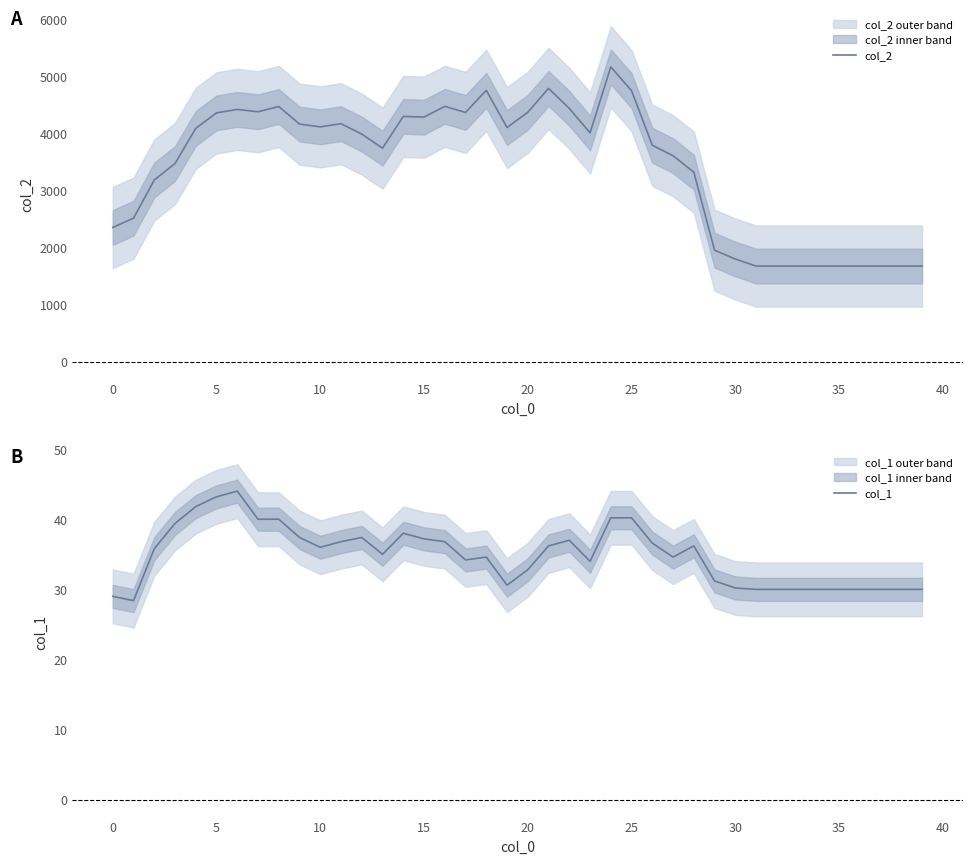

The col_2 series shows 1934.0 at 28. True or false?

False